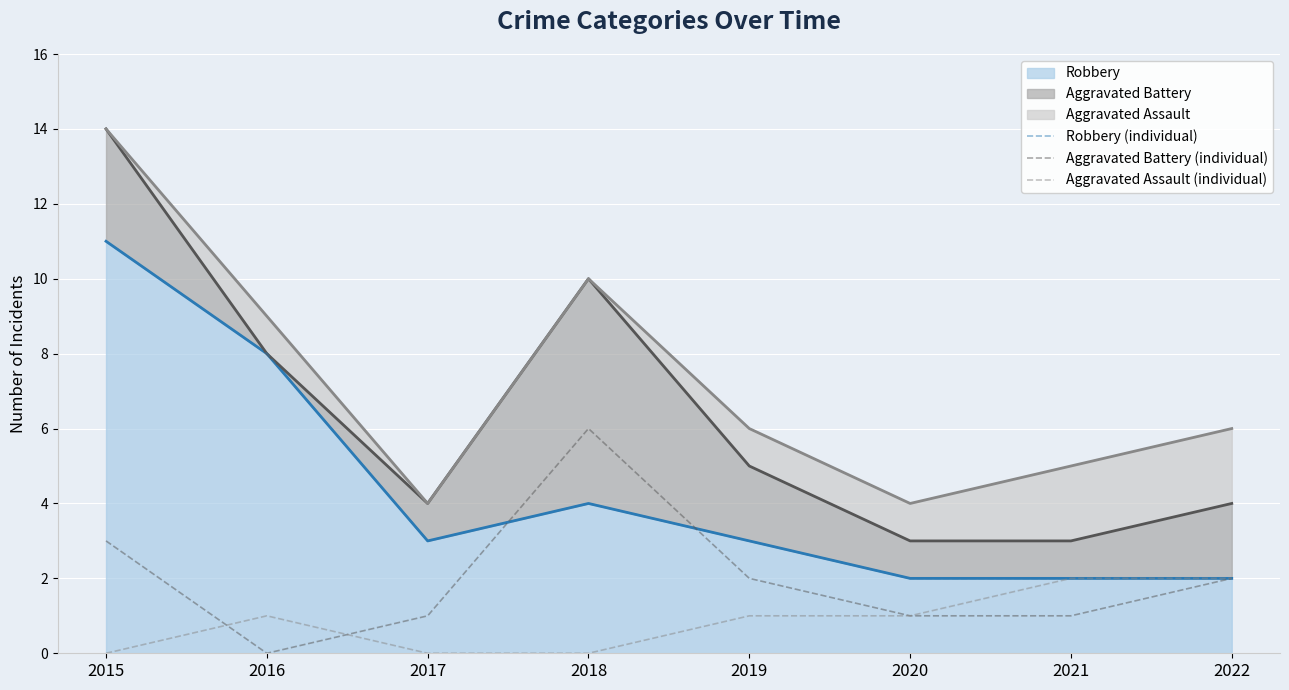

What is the spread (max minus min) of values at 2018?

6